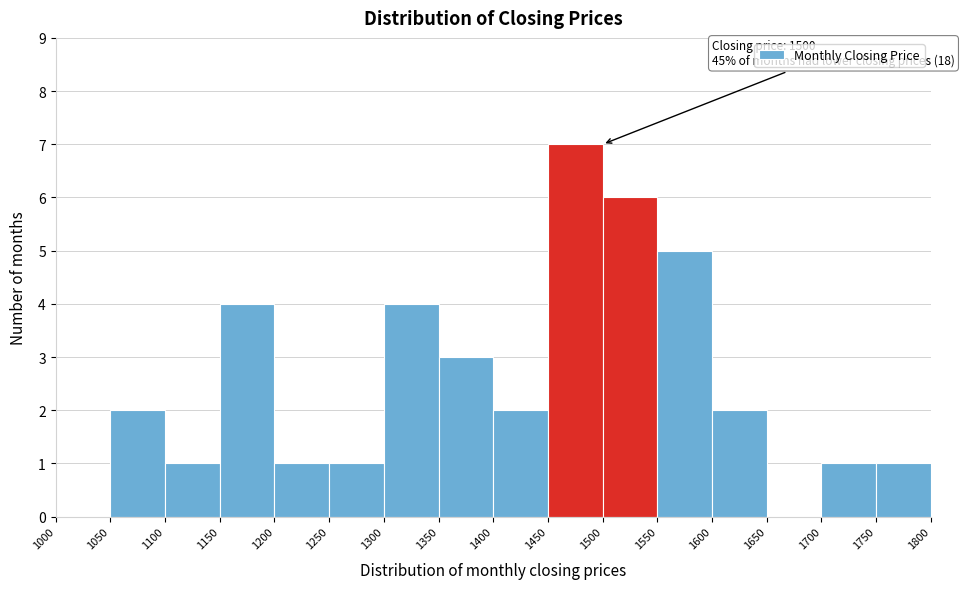

Over which range of the x-axis is the bar tallest?

1450 to 1500